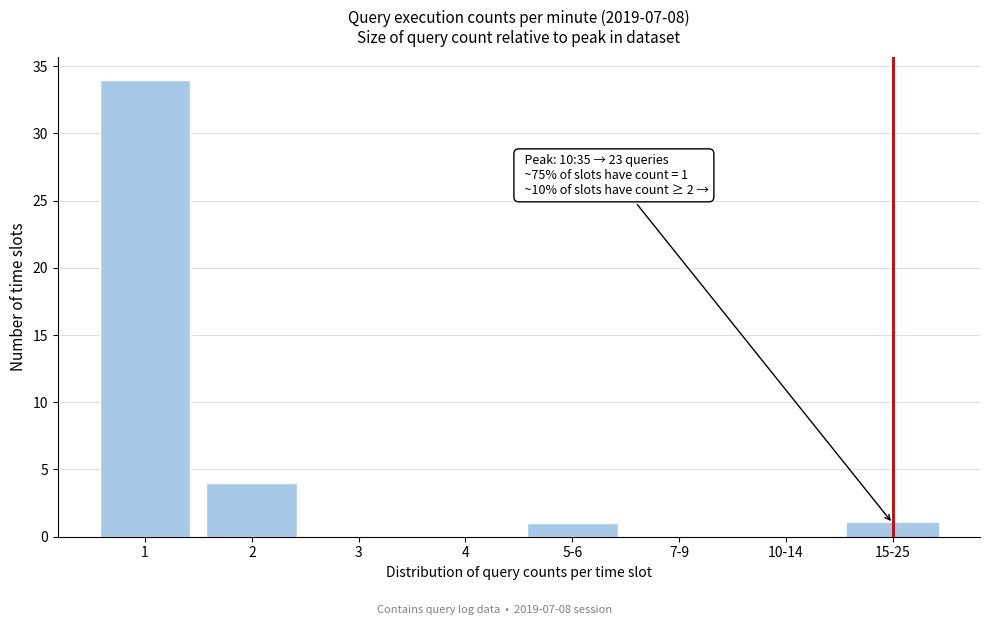

Reading left to right, what are all the values shown in this chart?

1=34	2=4	3=0	4=0	5-6=1	7-9=0	10-14=0	15-25=1